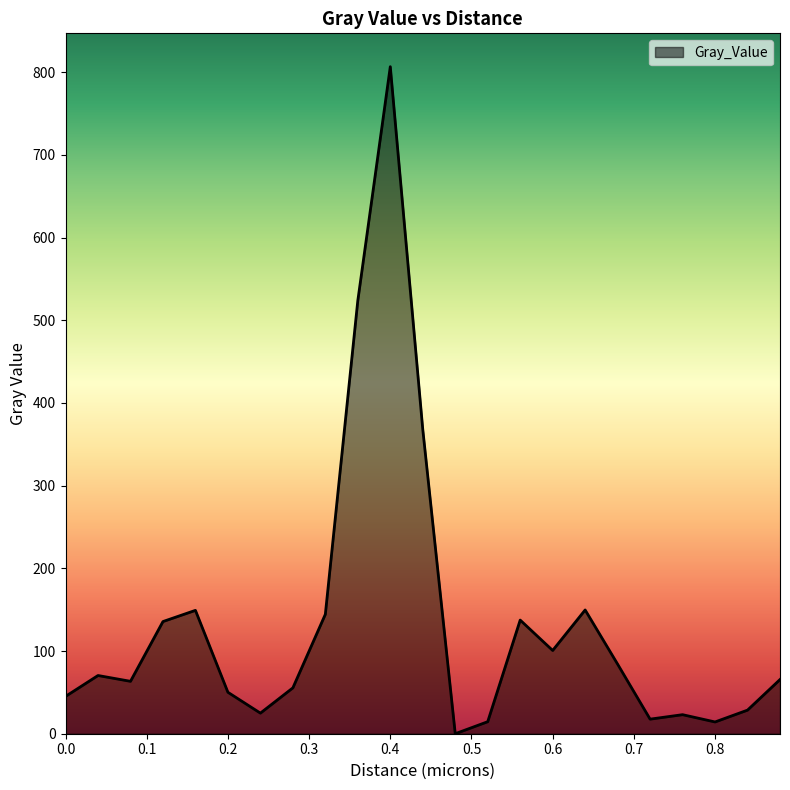

What is the maximum value shown in the chart?

806.7